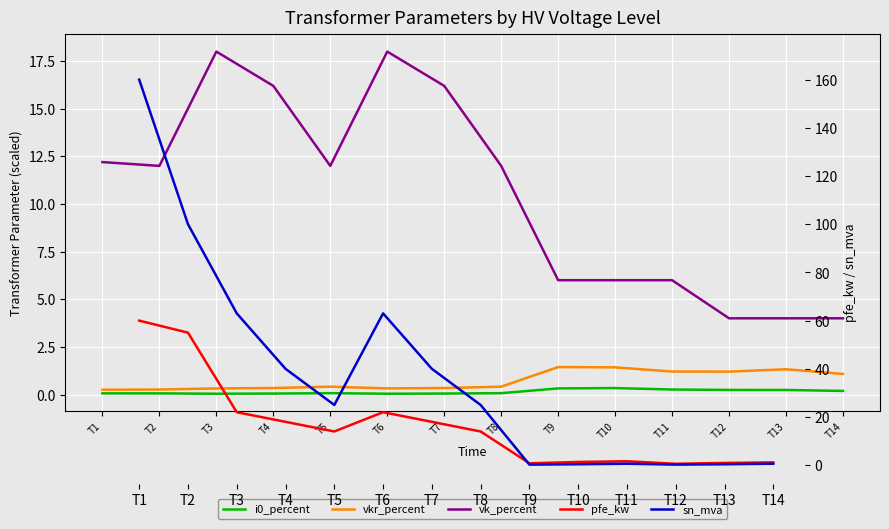

List the series in order of their peak value, highest first.

sn_mva, pfe_kw, vk_percent, vkr_percent, i0_percent